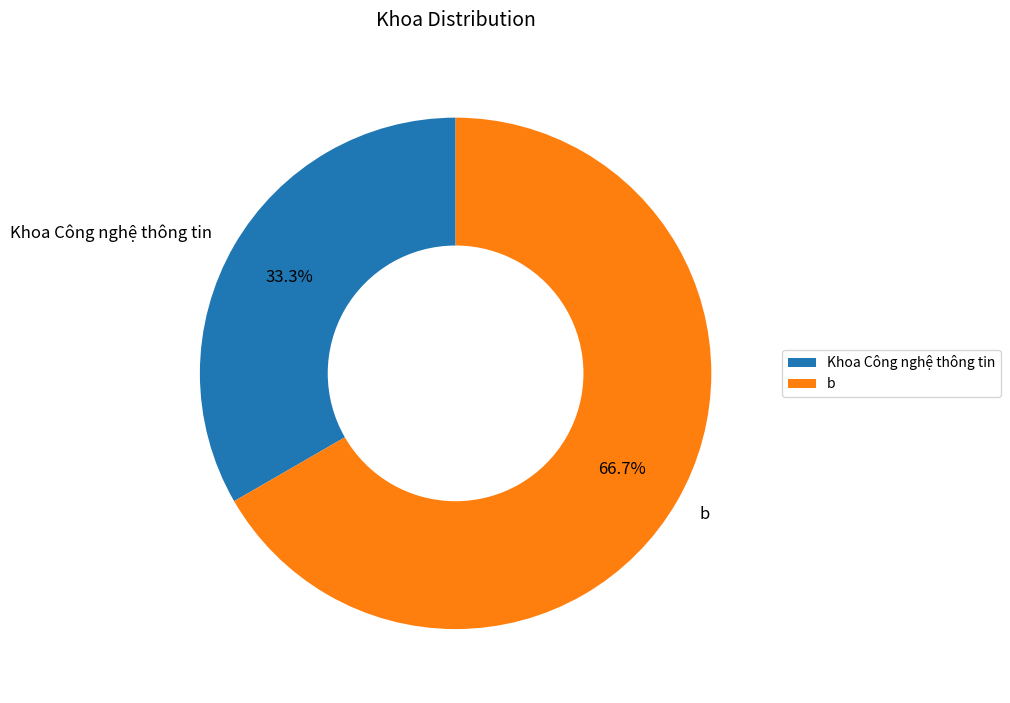

To the nearest percent, what is the difference between the largest and smallest slice percentages?

33%